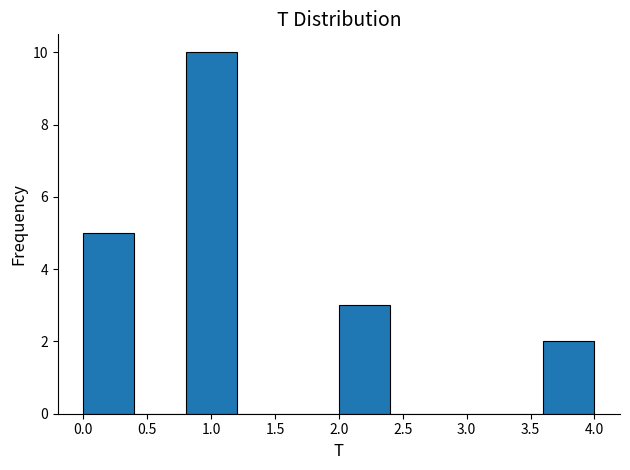

What is the height of the bar covering 0.8 to 1.2 on the x-axis? The values are not printed on the chart, so give them approximately, as read against the axis.

10